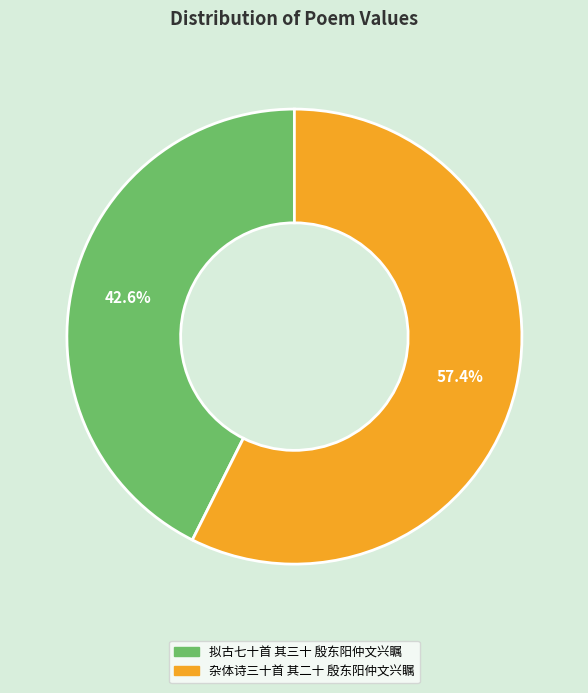

True or false: 拟古七十首 其三十 殷东阳仲文兴瞩 accounts for 31% of the total.

False